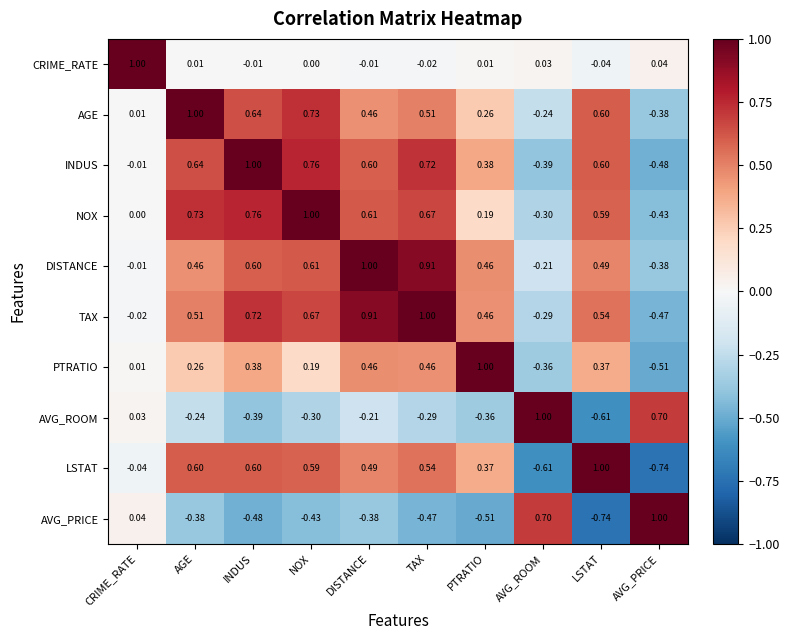

Which series has the largest total across all categories?

TAX